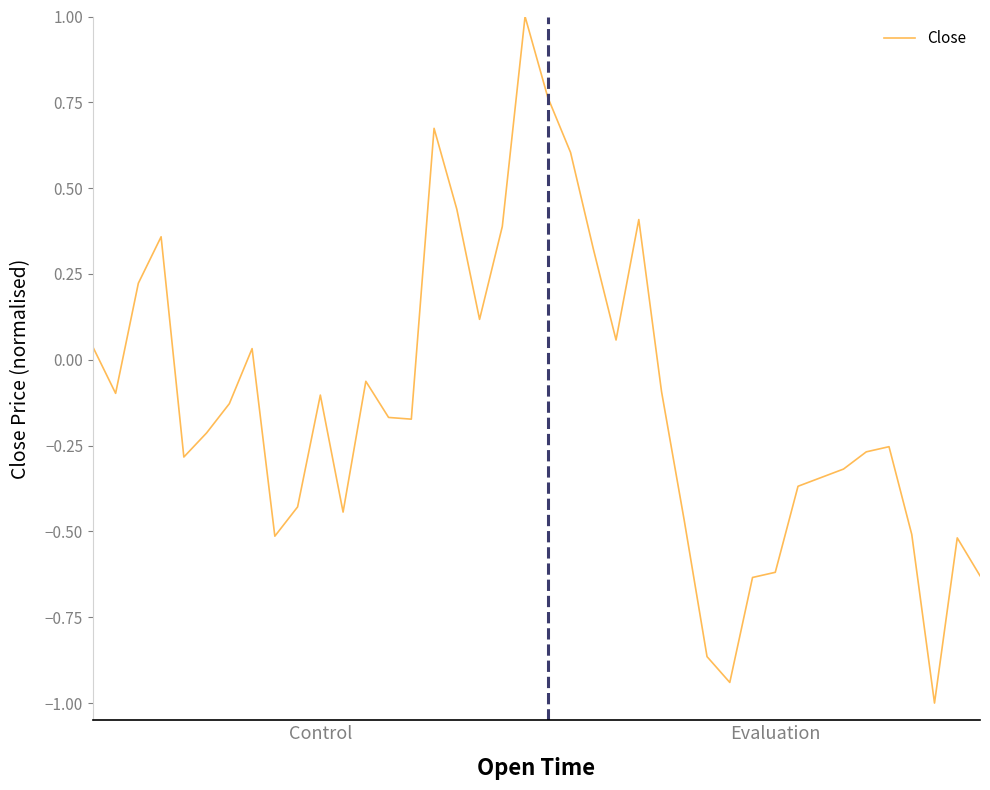

How many points are lower than both their immediate neighbors (excluding endpoints)?

6